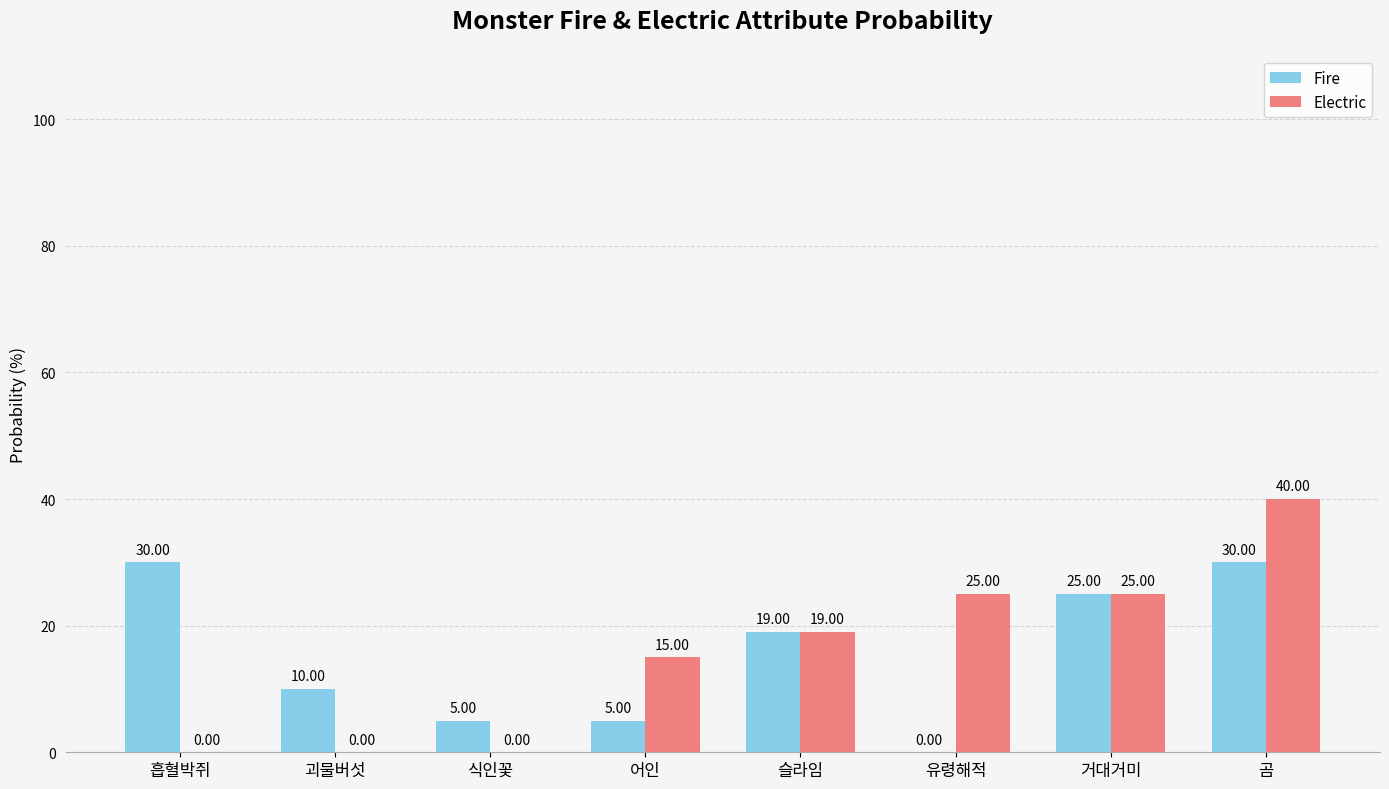

What are all the series names shown in the legend?

Fire, Electric